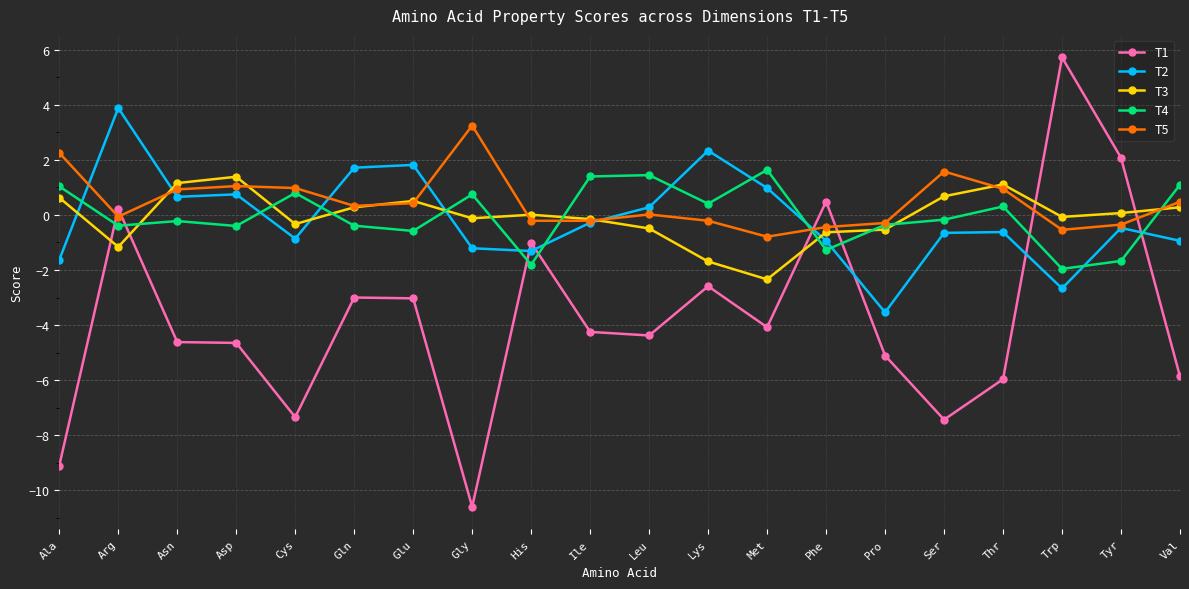

Is it true that T2 equals -0.9 at Phe?

True